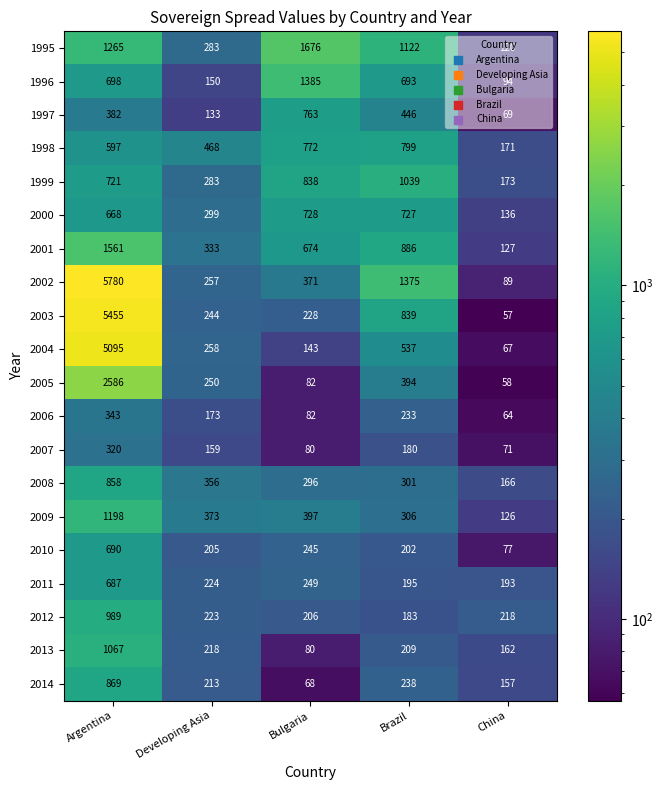

What is the total value across all series at China?

2395